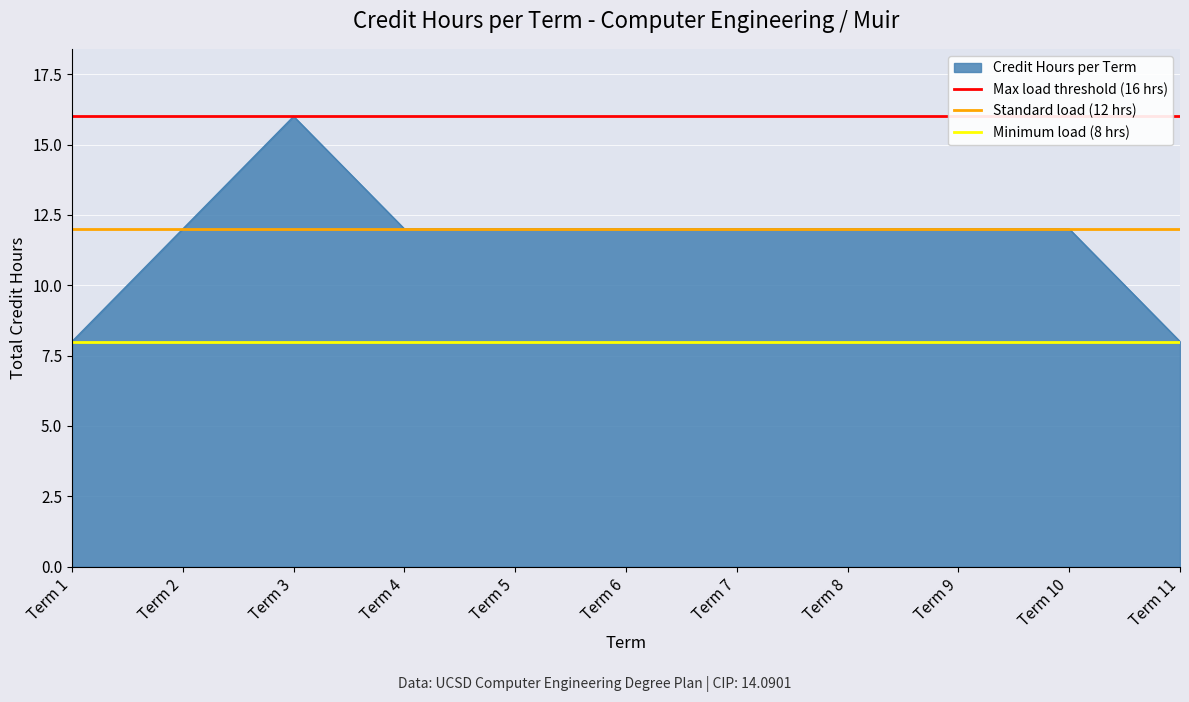

What is the lowest value of the Credit Hours per Term series?

8